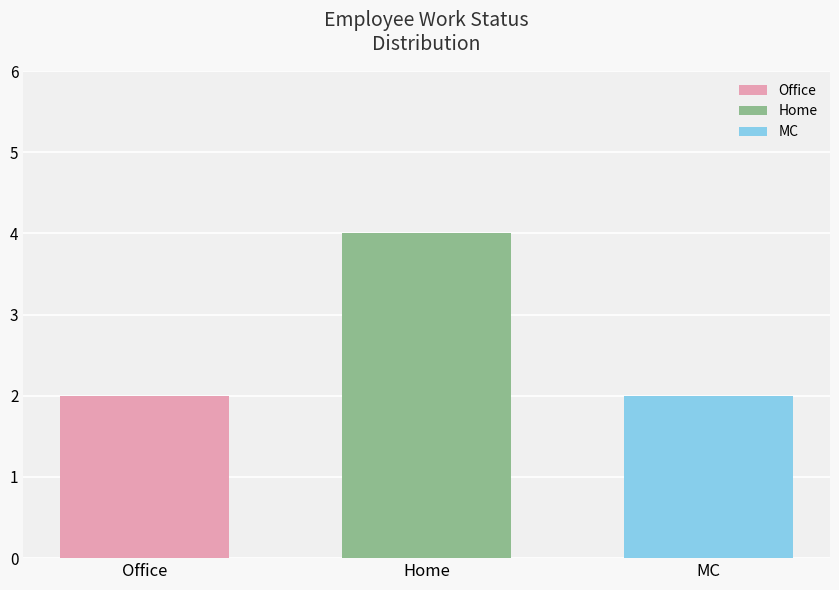

True or false: Home has a value of 4 at Home.

True